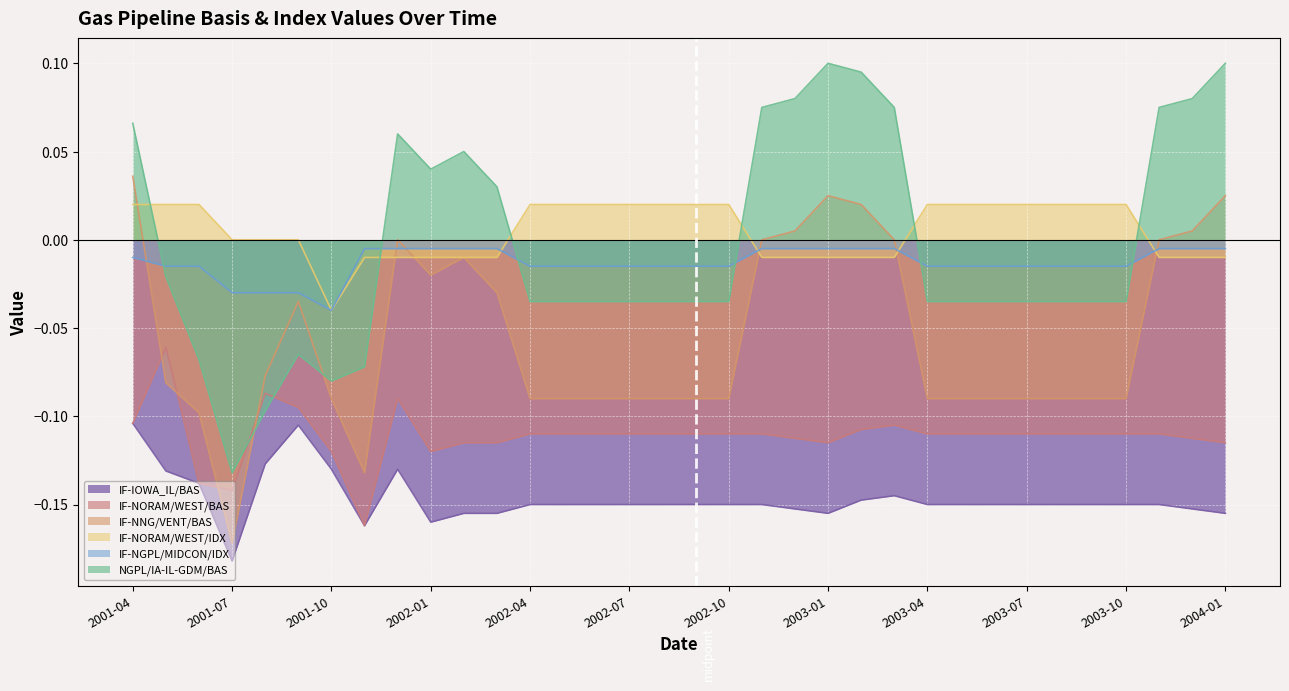

Which series has the largest total across all categories?

IF-NORAM/WEST/IDX